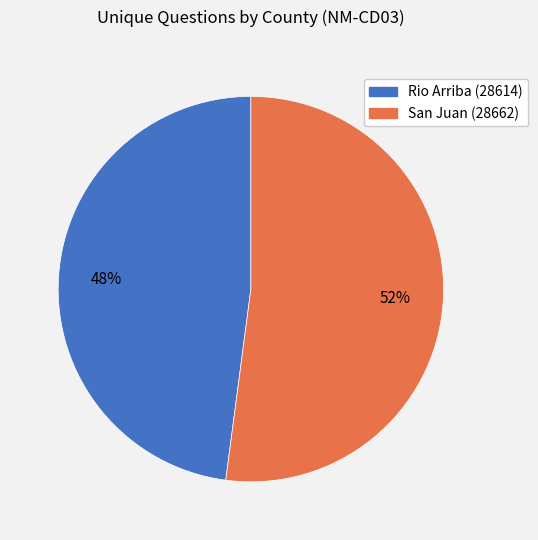

The Rio Arriba (28614) slice represents 36% of the pie. True or false?

False